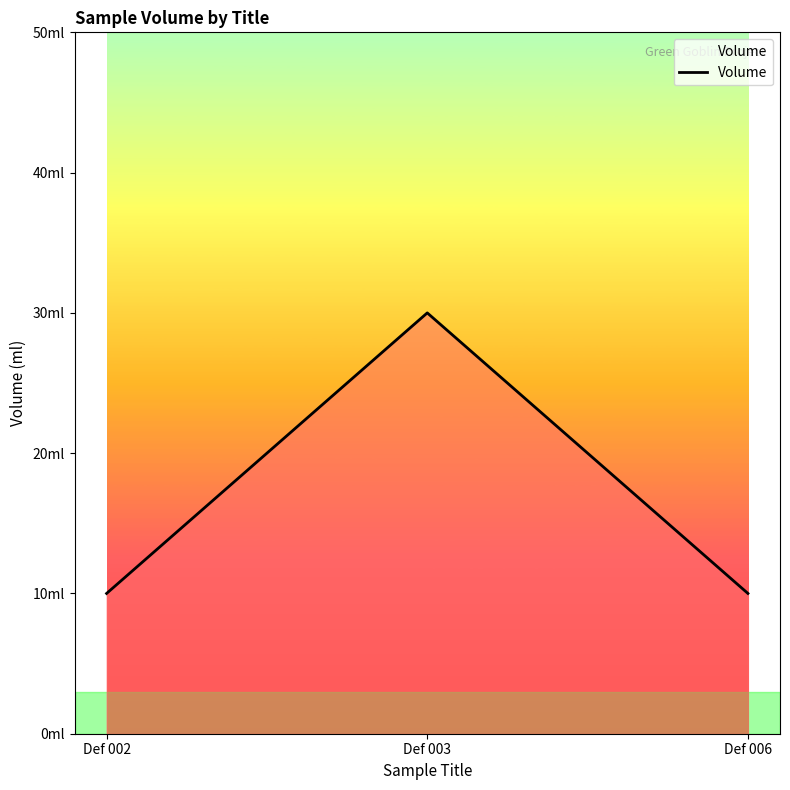

Does the chart have visible grid lines?

No